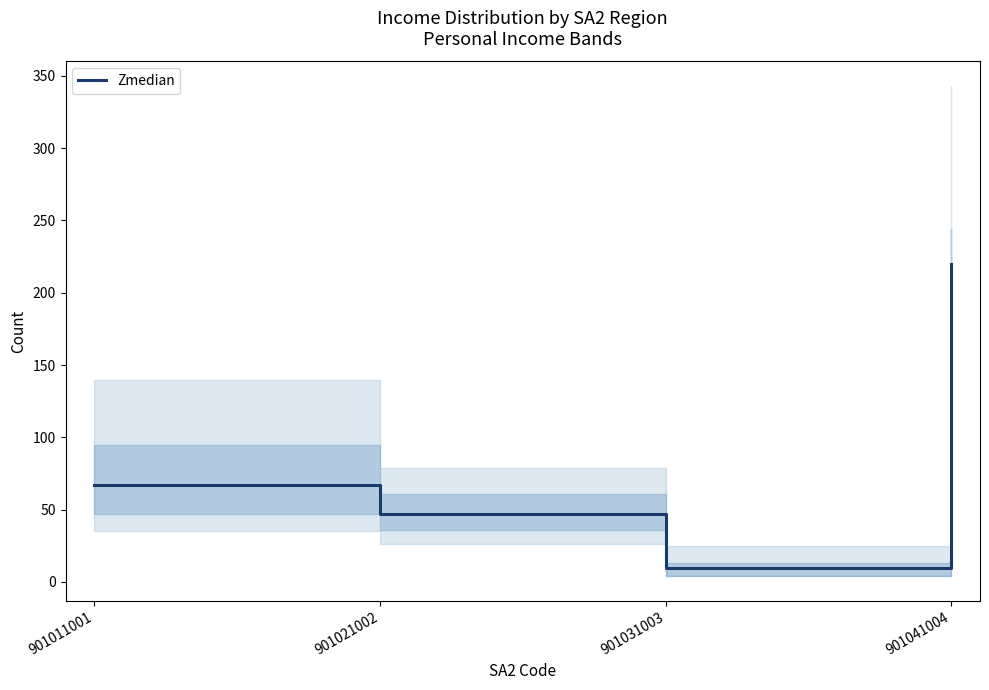

Reading left to right, list all the values displayed in this chart.

67	47	10	220